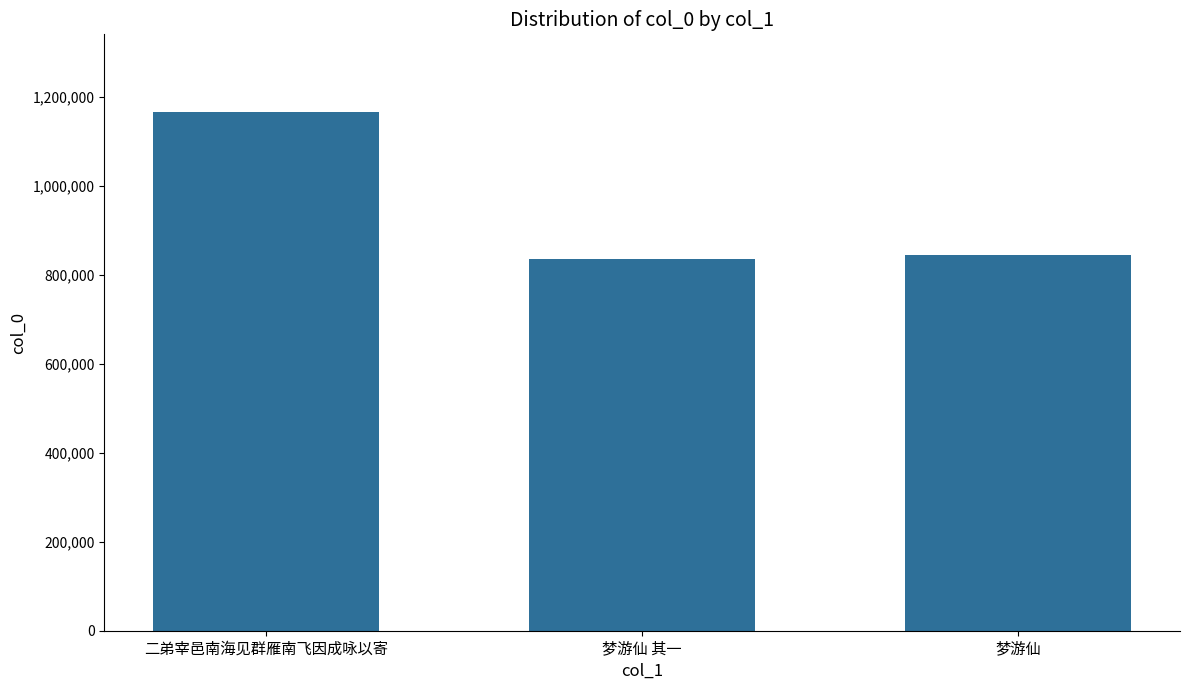

What is the sum of the values at 梦游仙 其一 and 二弟宰邑南海见群雁南飞因成咏以寄?

1999380